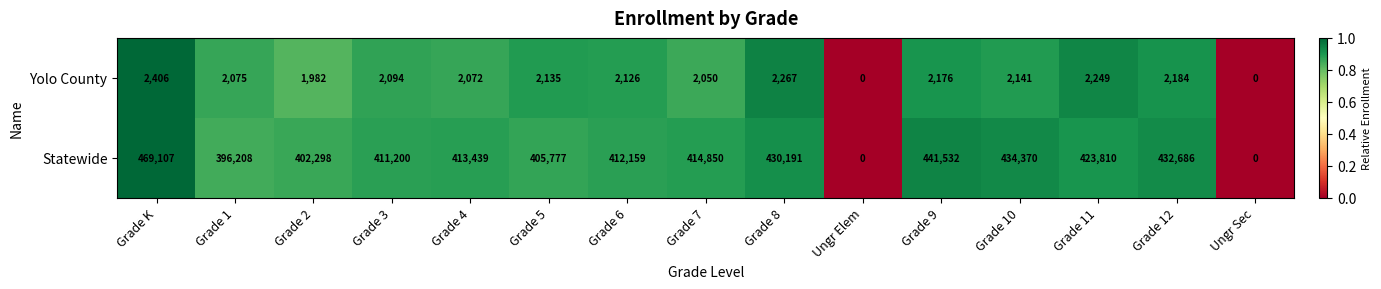

List the series in order of their peak value, lowest first.

Yolo County, Statewide